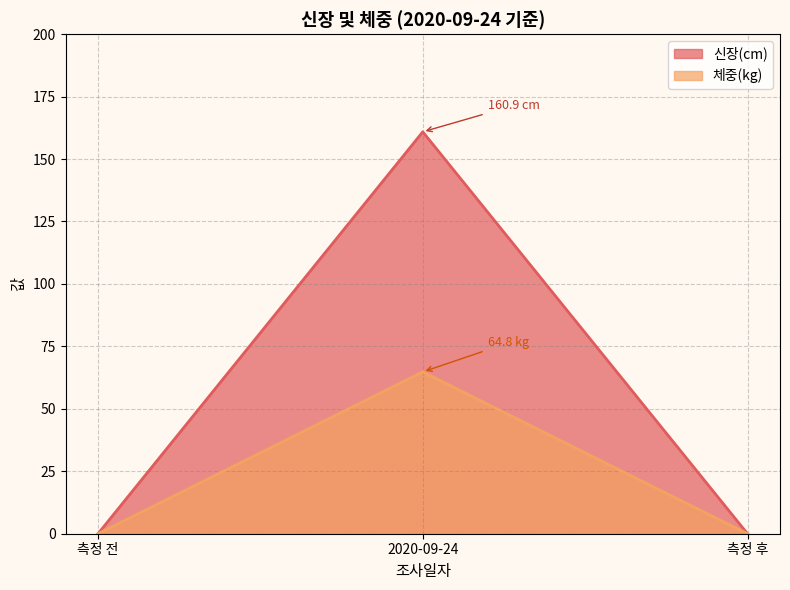

Reading left to right, list all the values displayed in this chart.

신장(cm): 측정 전=0.0	2020-09-24=160.9	측정 후=0.0
체중(kg): 측정 전=0.0	2020-09-24=64.8	측정 후=0.0